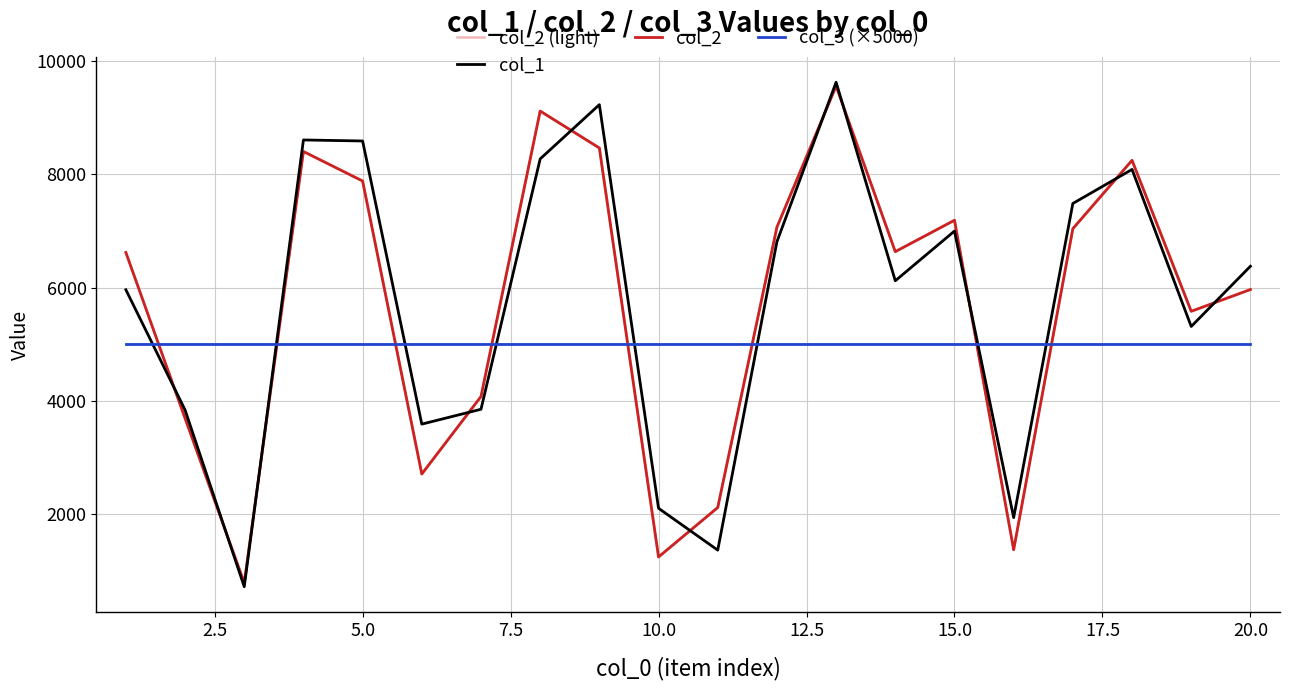

Is this an area chart (filled region under the line)?

No